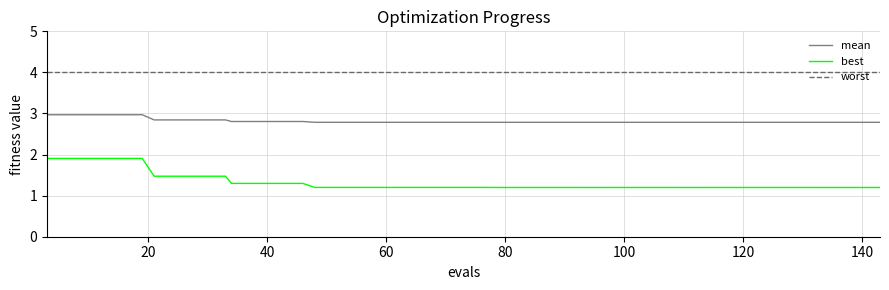

True or false: best and worst cross at least once.

False